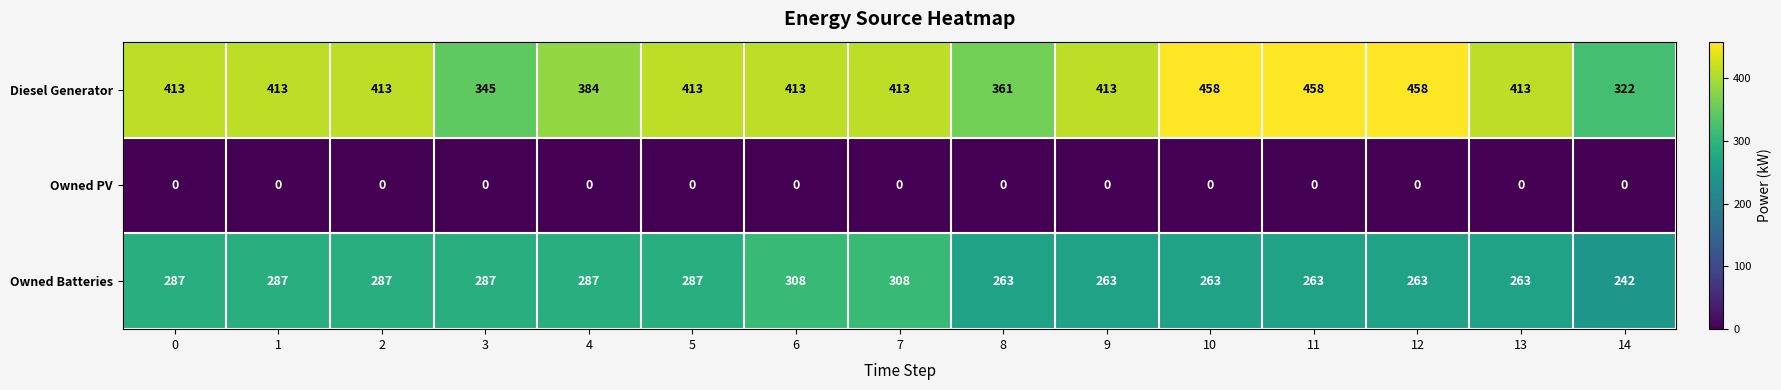

The Diesel Generator series shows 701 at 0. True or false?

False